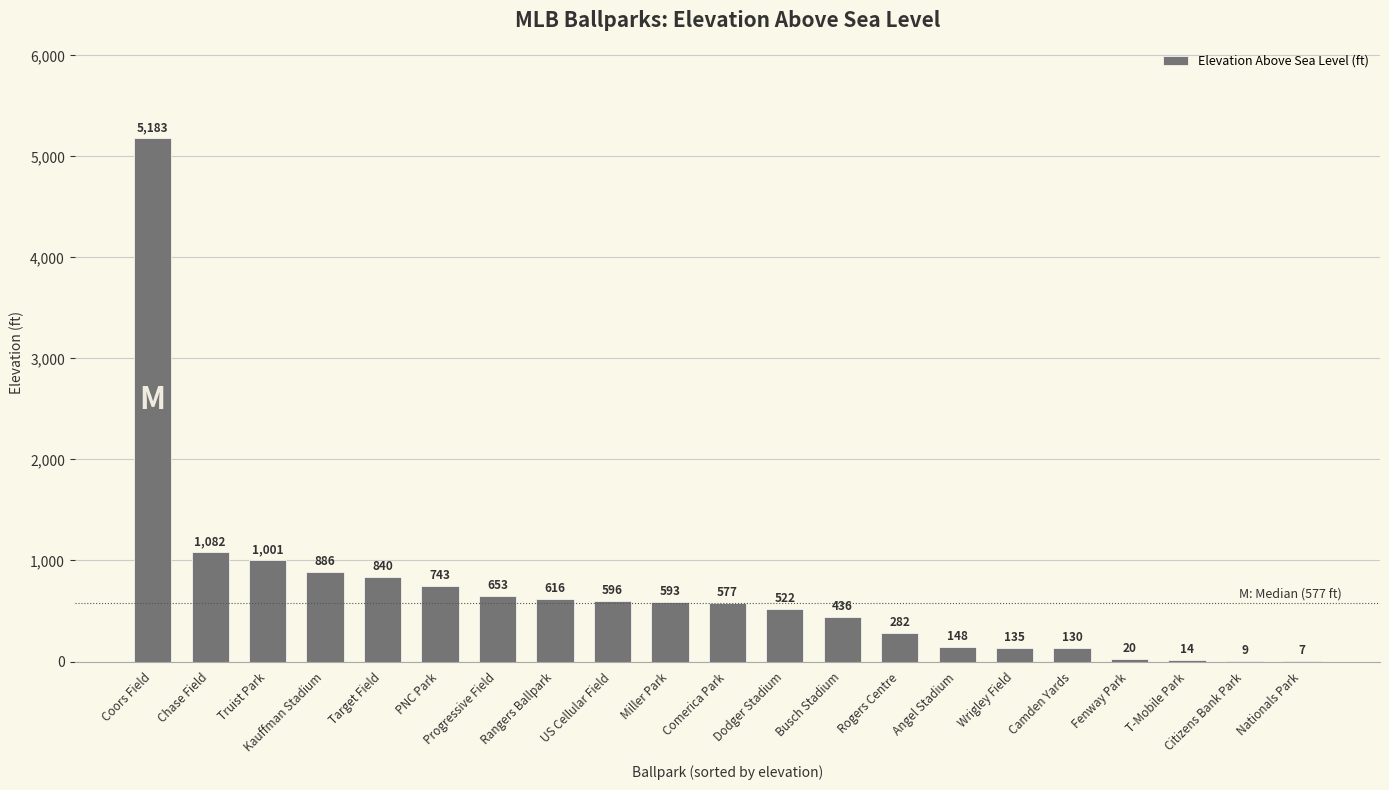

What is the maximum value shown in the chart?

5183